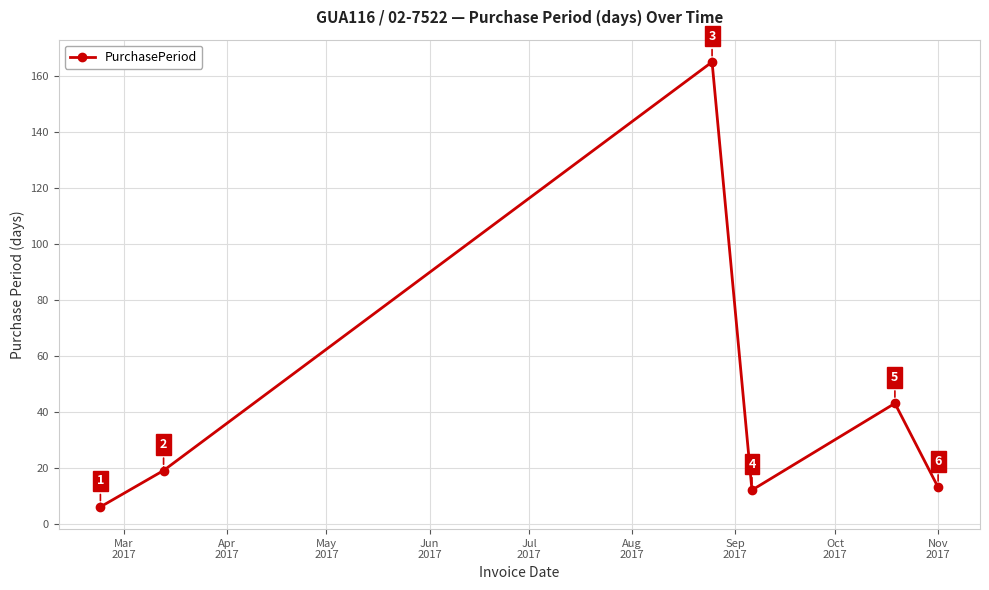

What is the average value?

43